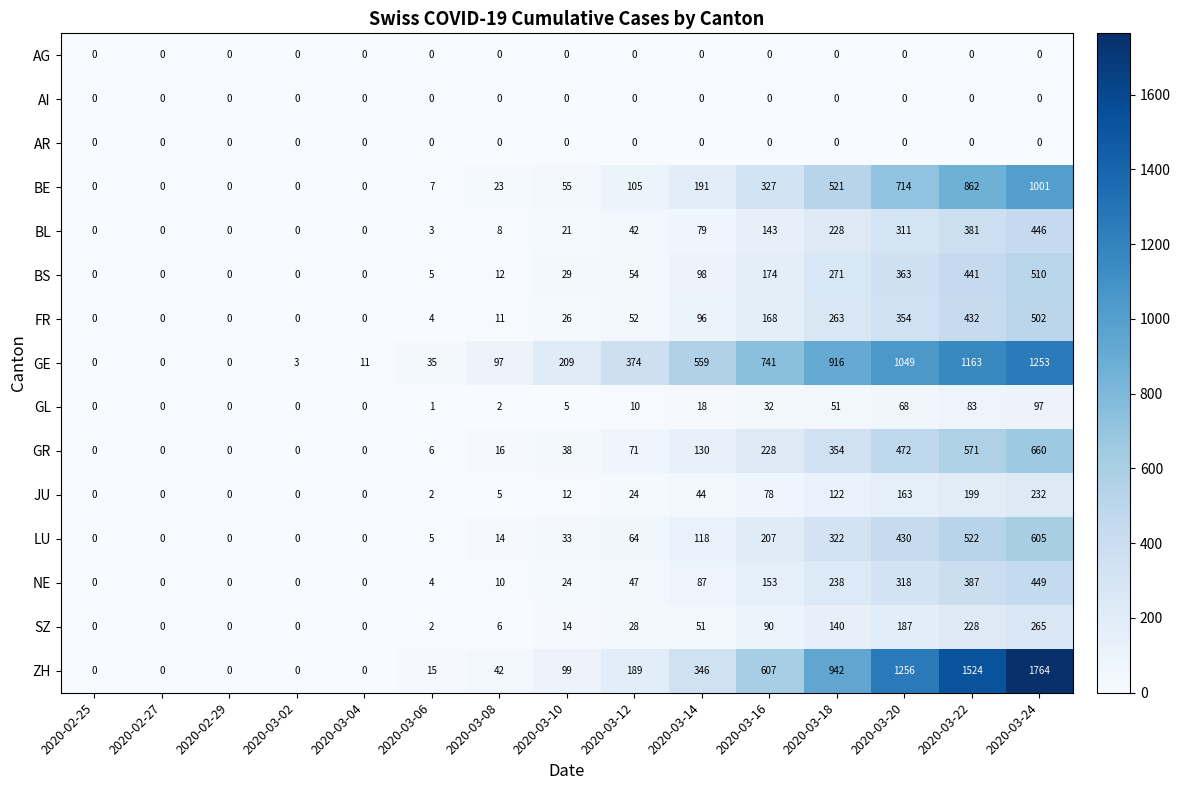

How many values in GE are above zero?

12